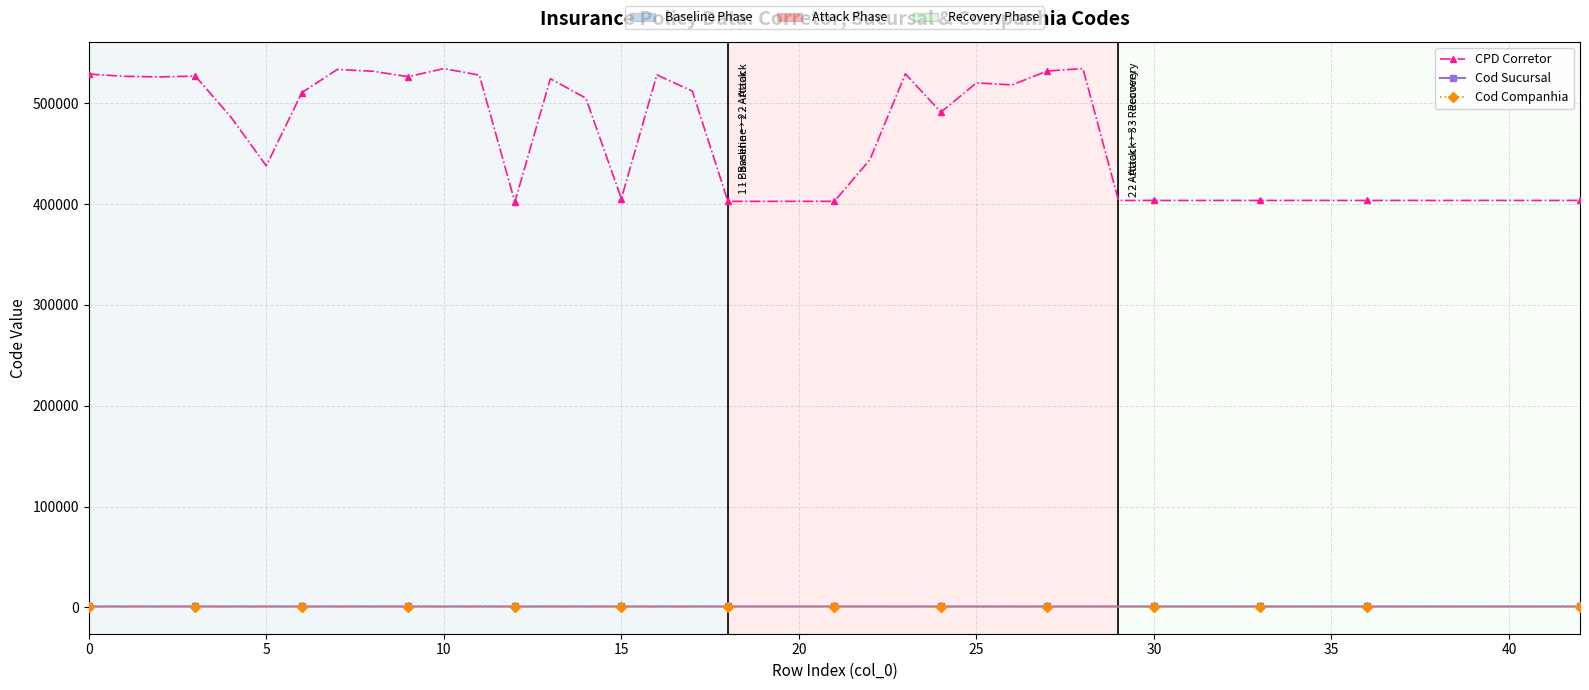

Which series has the largest total across all categories?

CPD Corretor